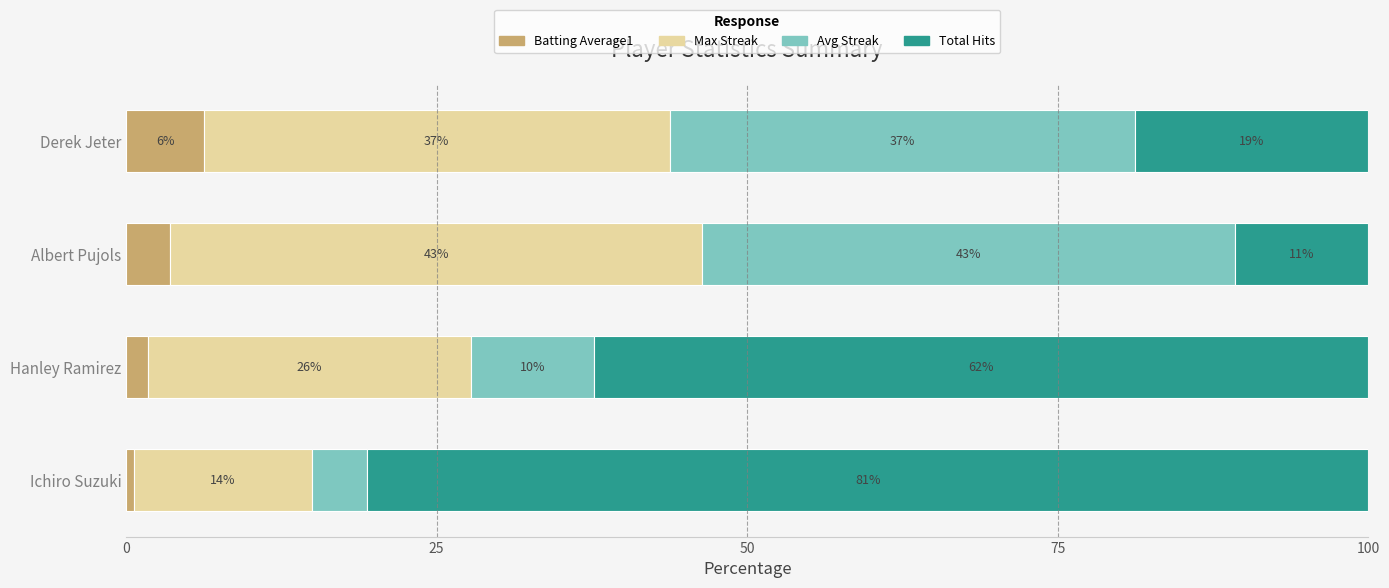

At which label does Batting Average1 reach its peak?

Derek Jeter